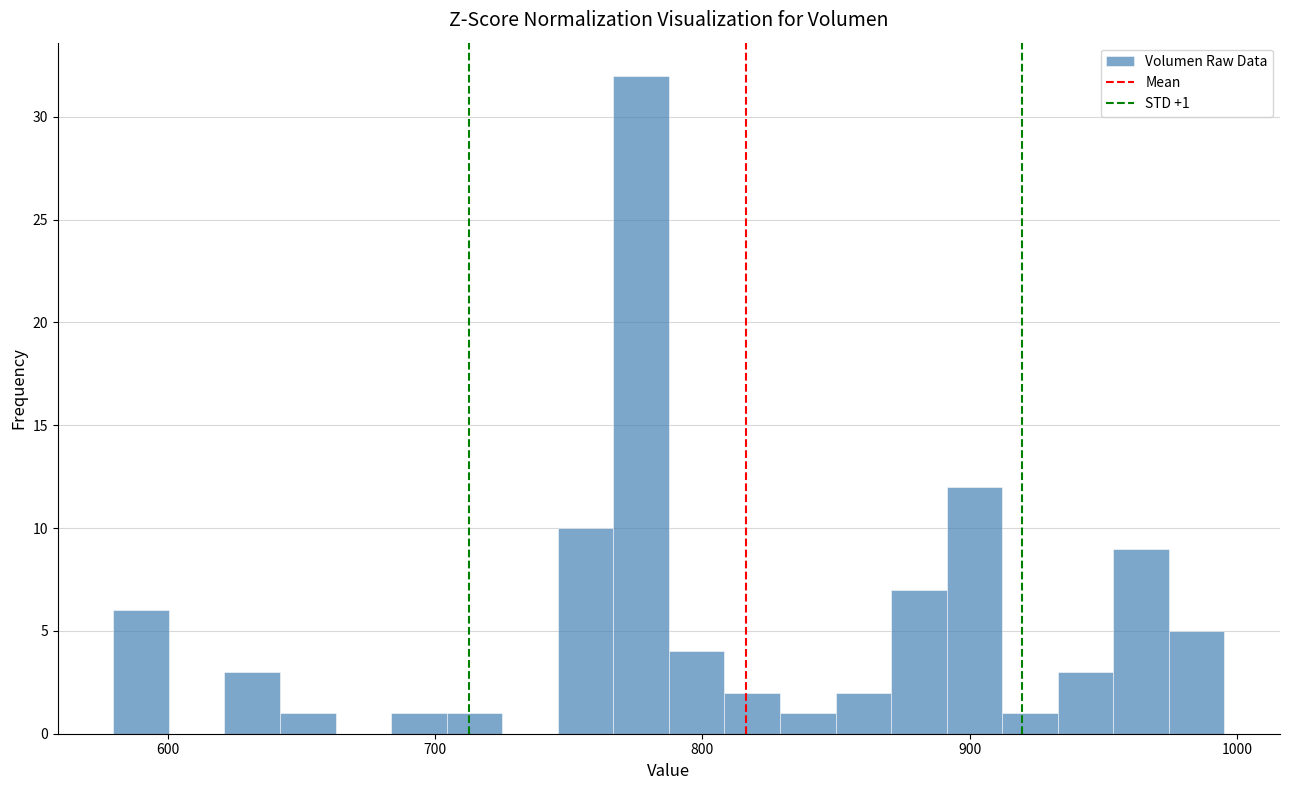

Read against the x-axis, roughly where is the centre of the tallest bar?

780